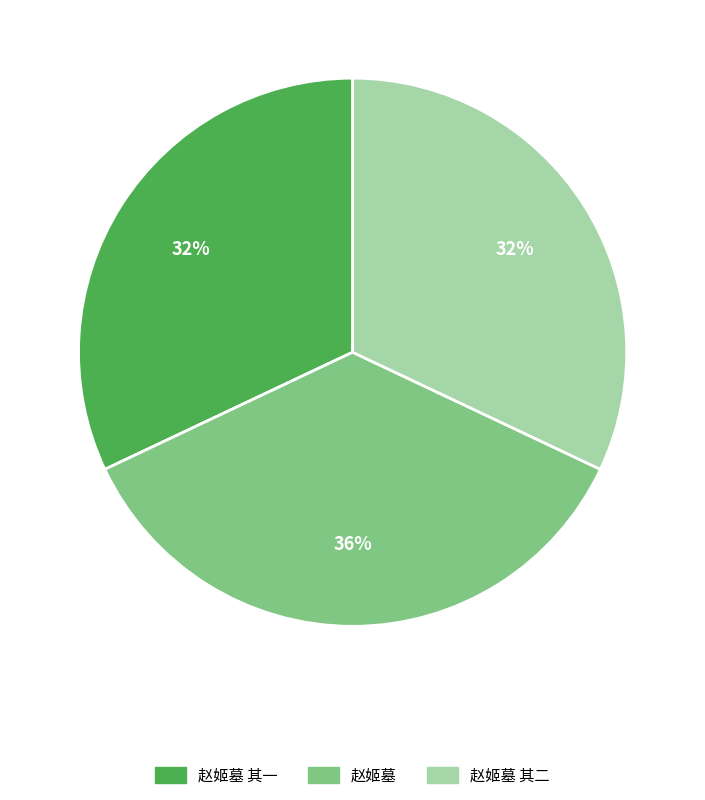

To the nearest percent, what is the average slice percentage?

33%